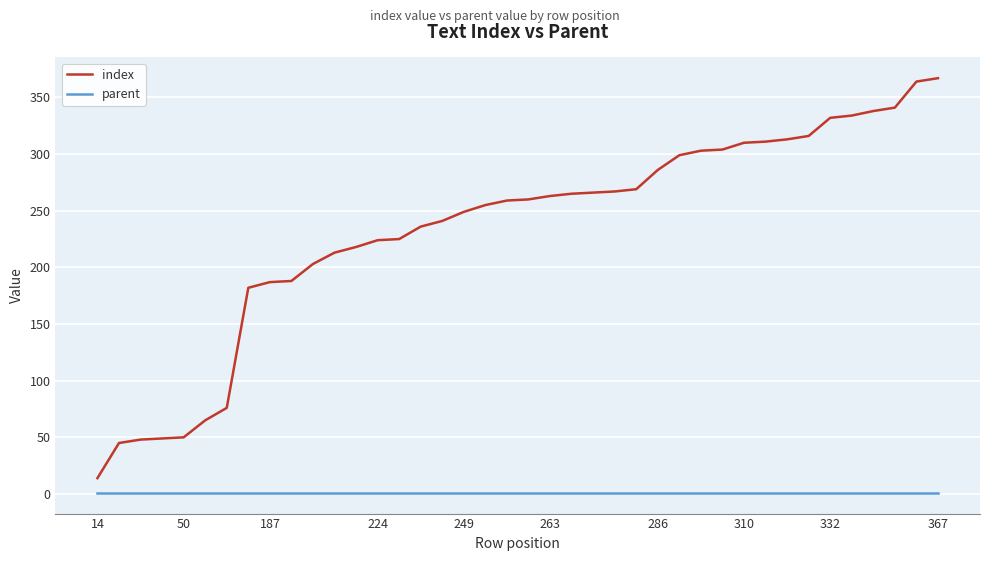

At how many categories does at least one series exceed 348?

2